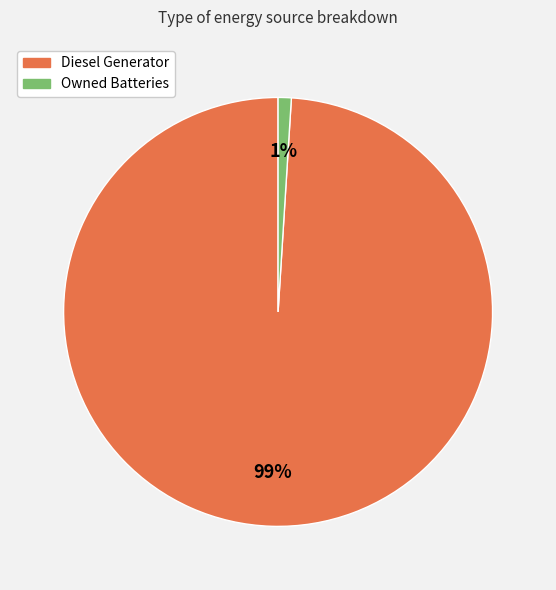

Count the number of slices in the pie.

2